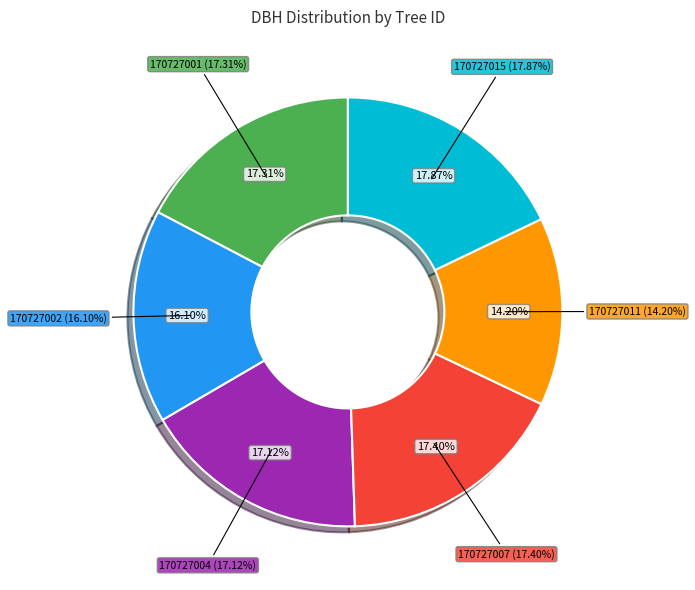

Is there a majority slice in this chart?

No